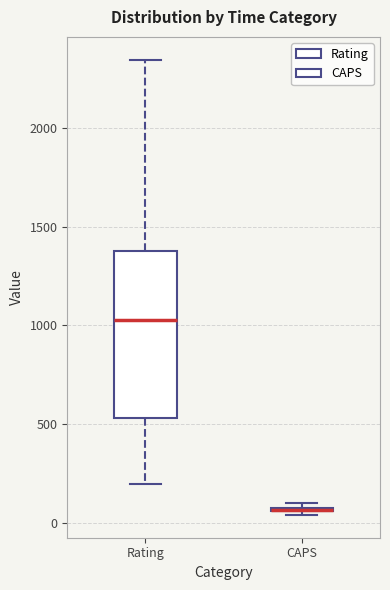

Comparing the boxes themselves (not the whiskers), which one is the tallest?

Rating